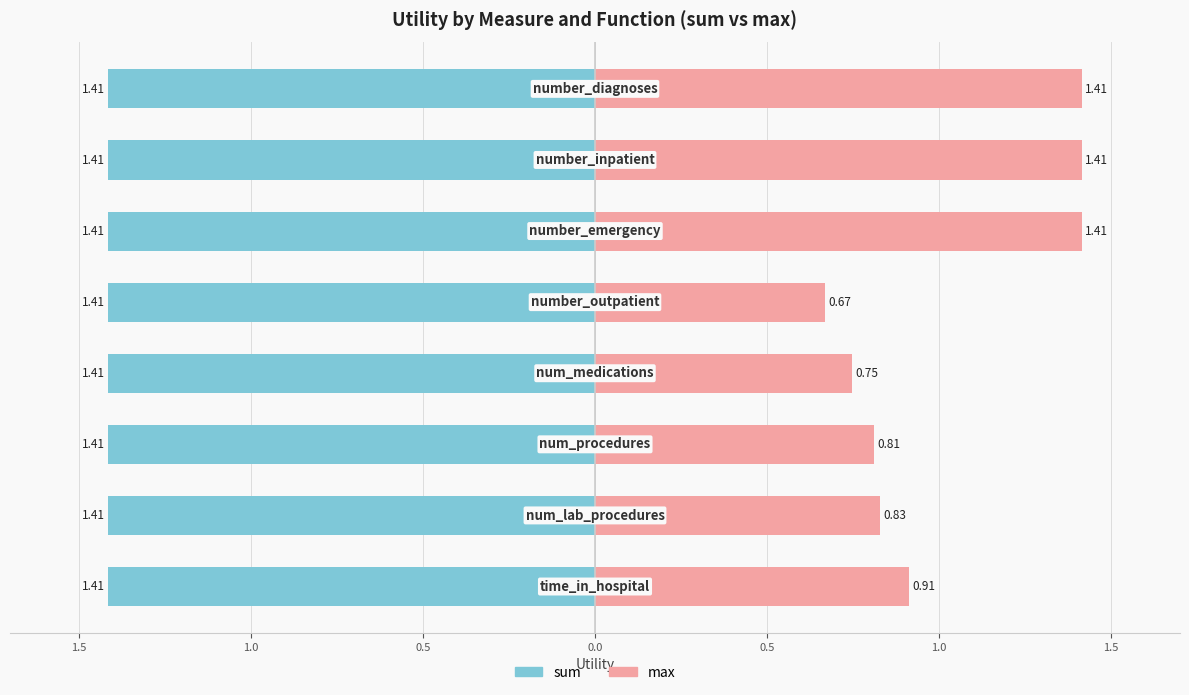

At how many categories does at least one series exceed 0?

8